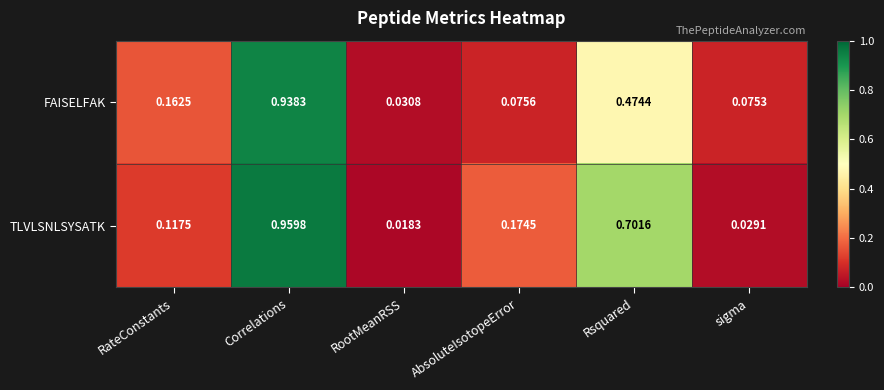

List the series in order of their peak value, lowest first.

FAISELFAK, TLVLSNLSYSATK